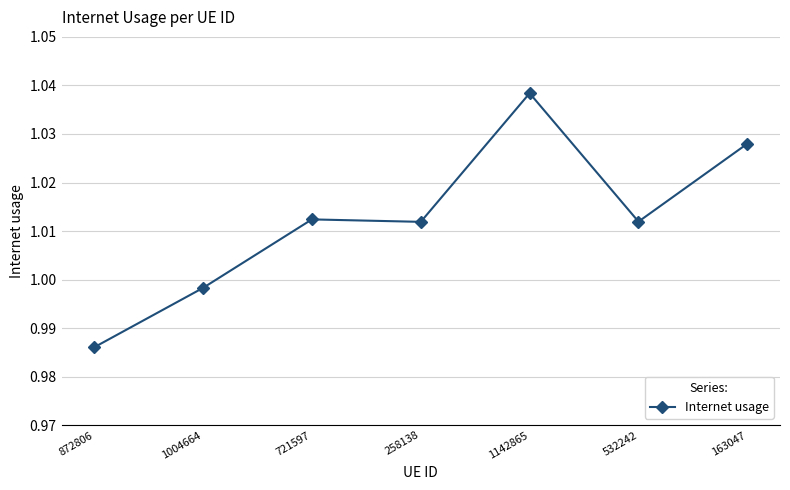

At which category does the chart reach its minimum across all series?

872806